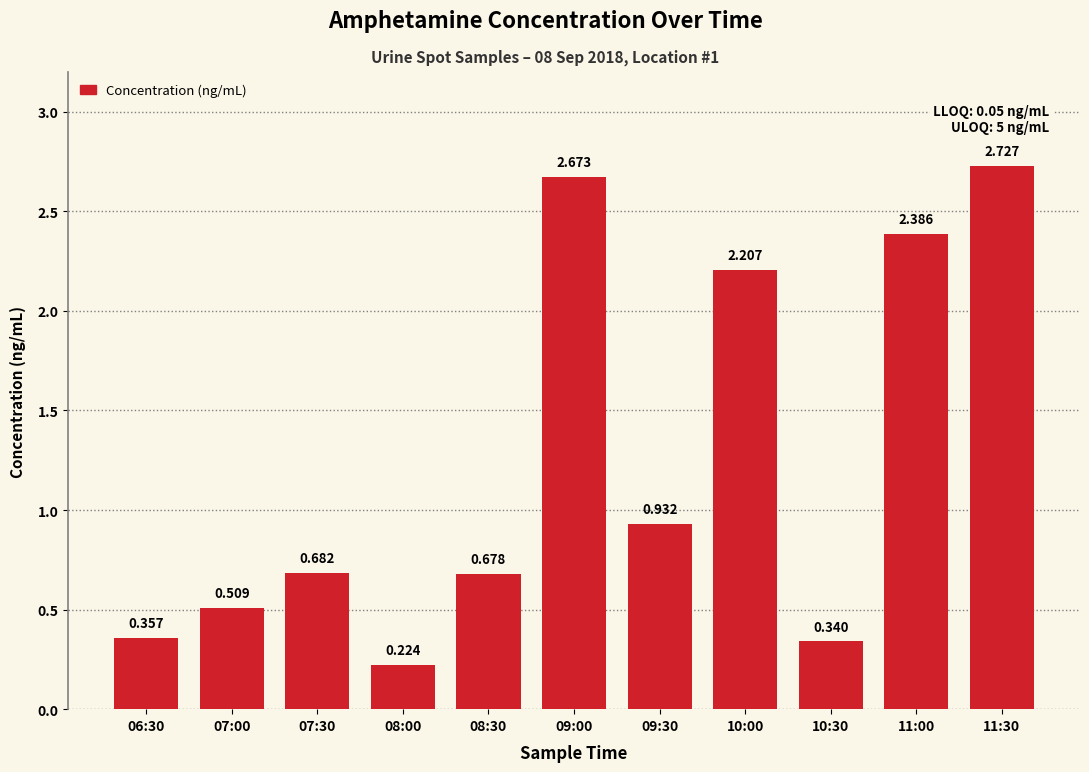

What is the average value?

1.2